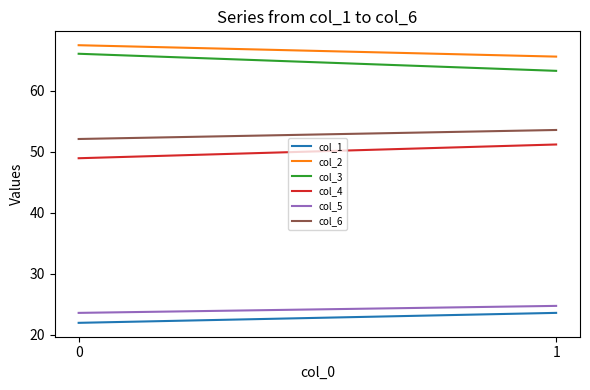

Reading left to right, extract all data points from this chart.

col_1: 0=21.9	1=23.6
col_2: 0=67.4	1=65.6
col_3: 0=66.0	1=63.2
col_4: 0=48.9	1=51.2
col_5: 0=23.6	1=24.7
col_6: 0=52.1	1=53.5